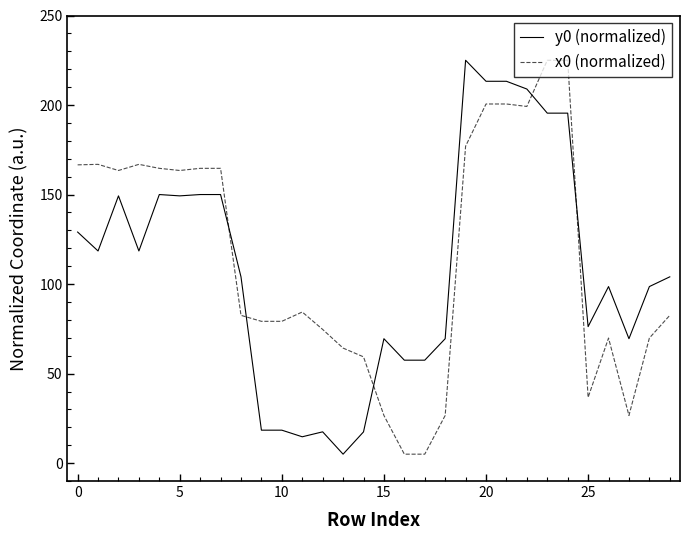

Which series has the largest total across all categories?

x0 (normalized)